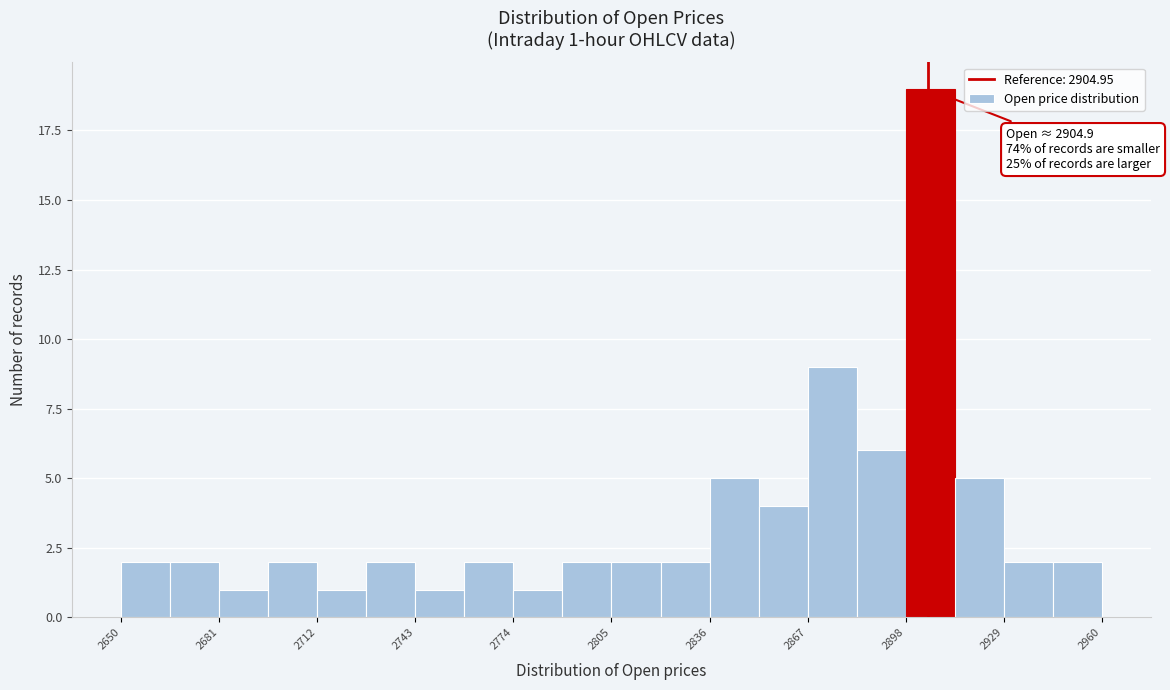

Around what value on the x-axis is the tallest bar? Give the approximate position of its centre, as read against the axis.

2905